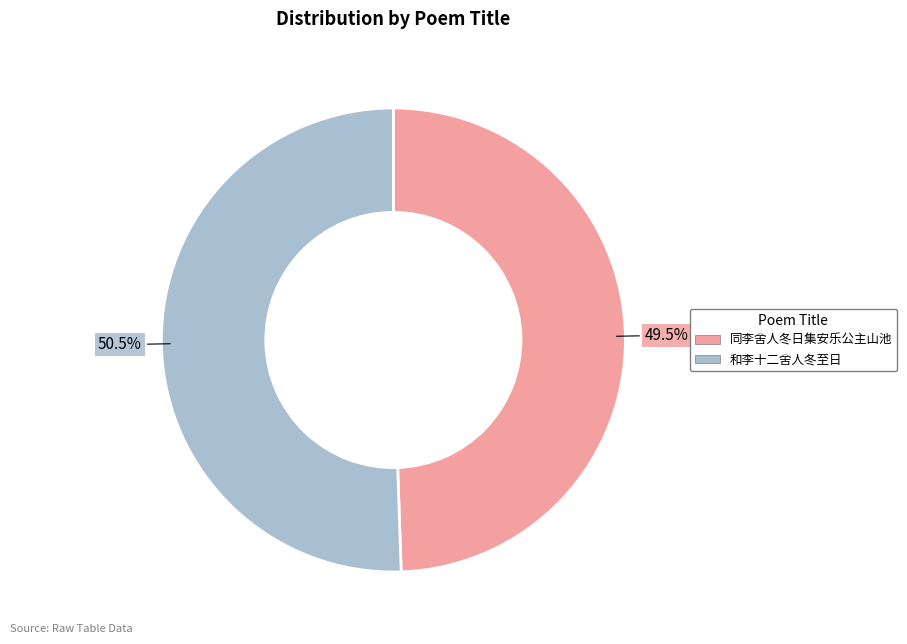

Does any single category account for the majority?

Yes